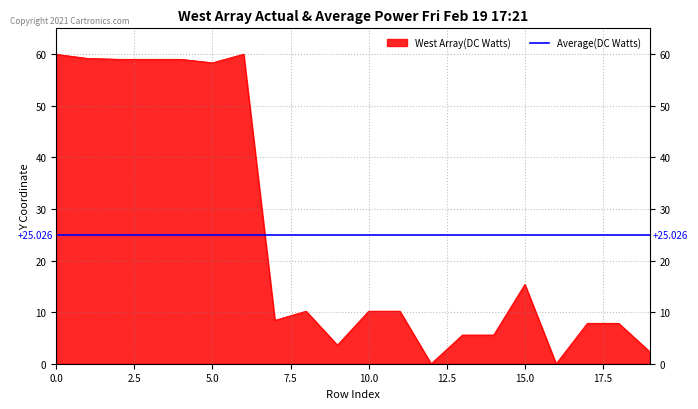

Reading right to left, transcribe all the data shown in this chart.

19=2.3	18=7.8	17=7.8	16=0.0	15=15.4	14=5.6	13=5.6	12=0.0	11=10.2	10=10.2	9=3.6	8=10.2	7=8.4	6=60.0	5=58.3	4=59.0	3=59.0	2=59.0	1=59.2	0=60.0